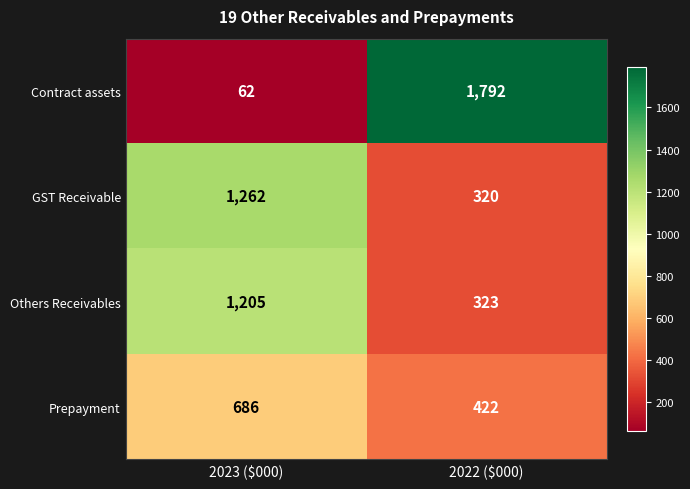

List the series in order of their peak value, lowest first.

Prepayment, Others Receivables, GST Receivable, Contract assets